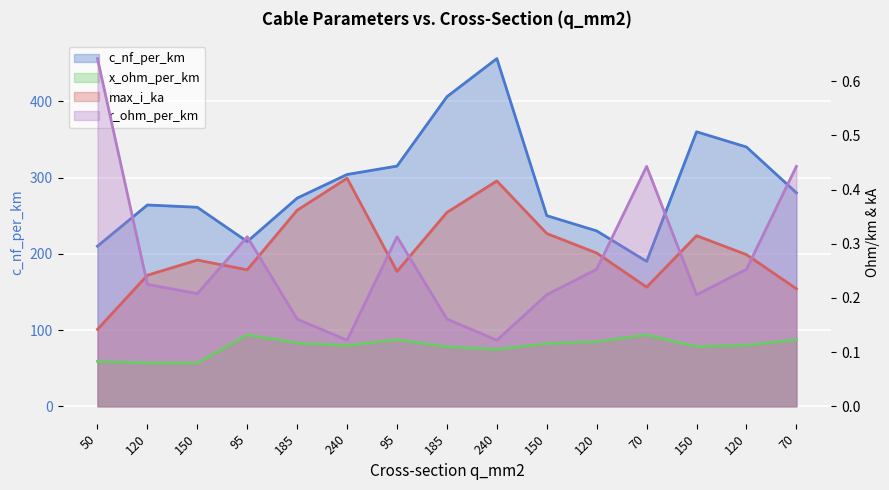

What is the label of the 1st point from the right?

70